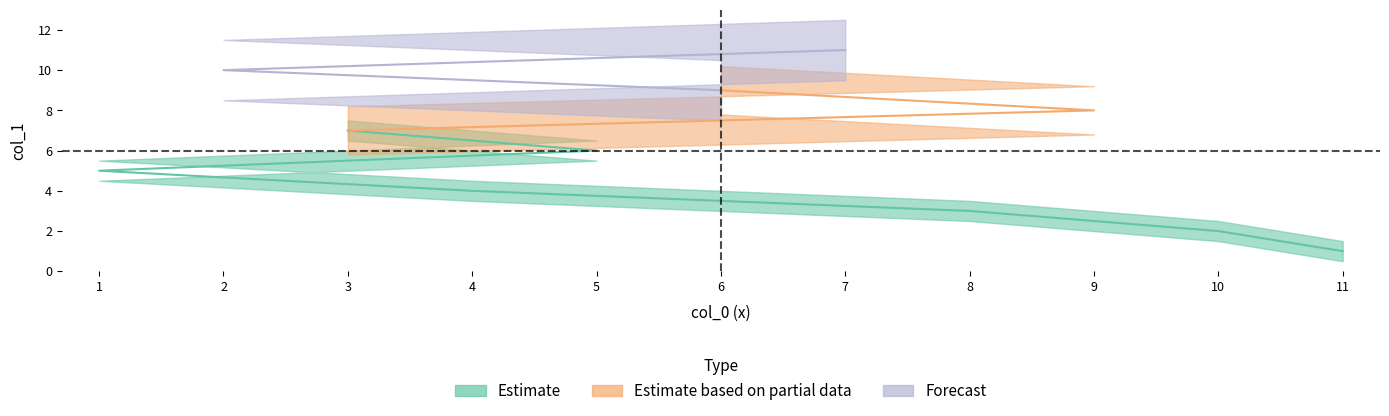

True or false: there are more than 2 points higher than both neighbors.

False